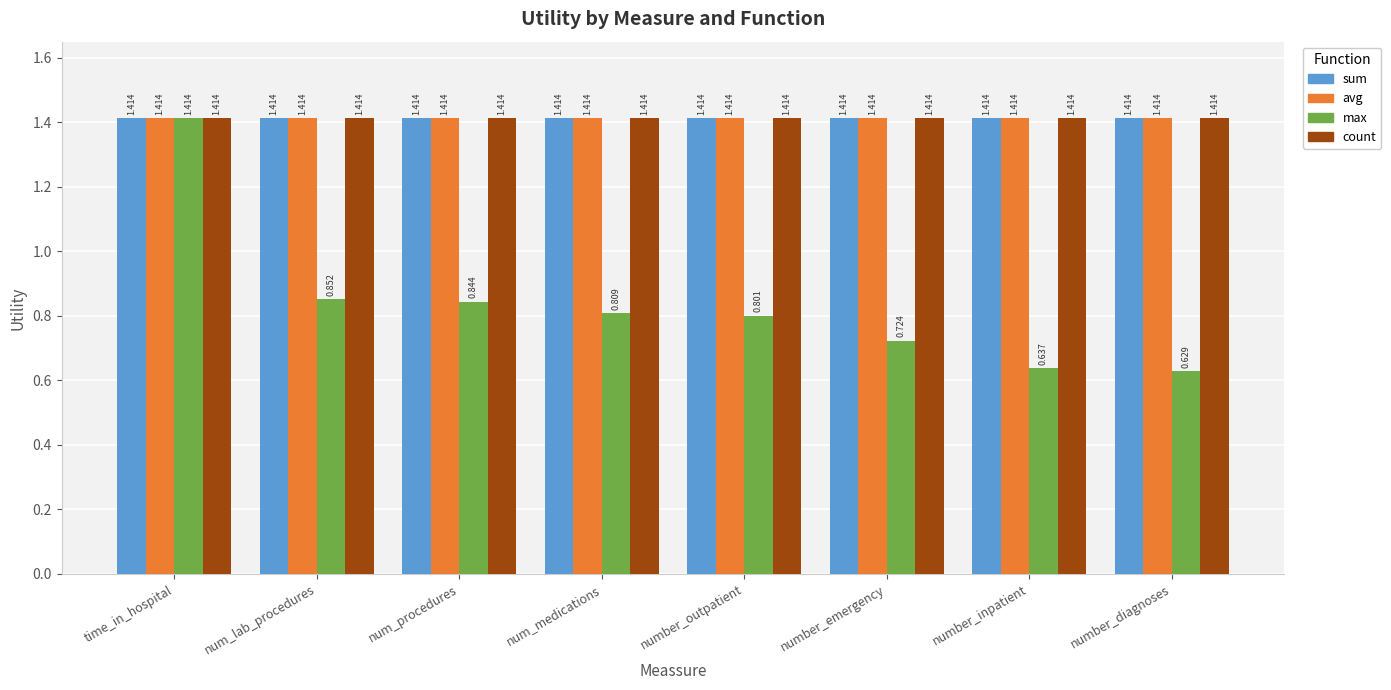

Between number_outpatient and number_diagnoses, which series saw the biggest shift?

max